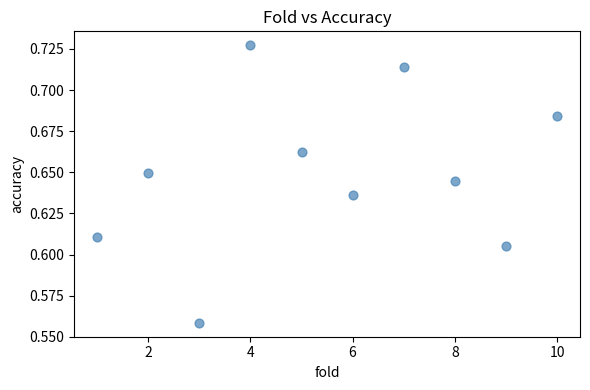

What is the average X value?

5.5